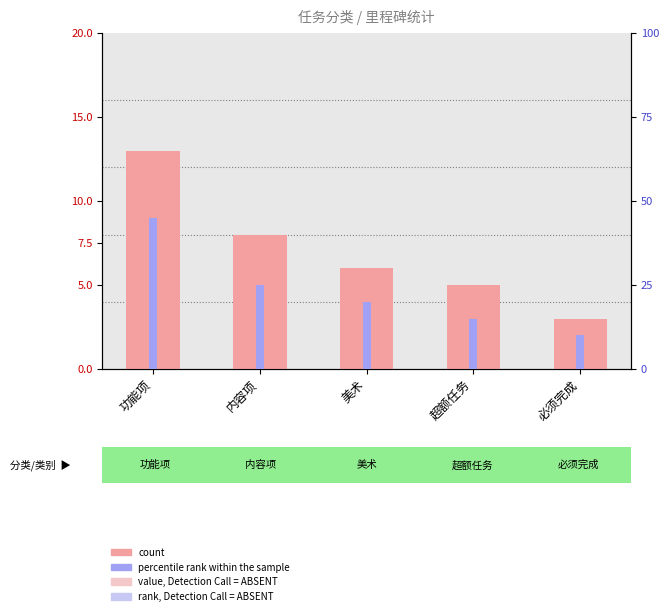

Which category has the lowest value in the count series?

必须完成